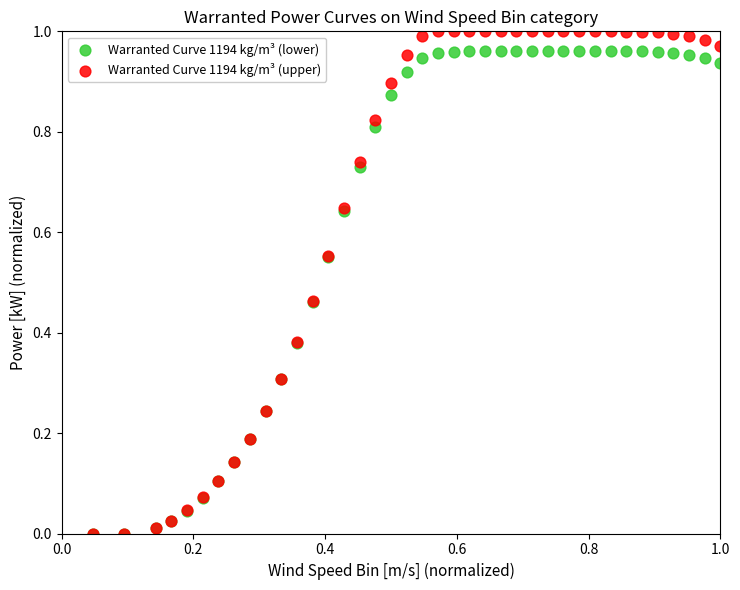

What are all the series names shown in the legend?

Warranted Curve 1194 kg/m³ (lower), Warranted Curve 1194 kg/m³ (upper)